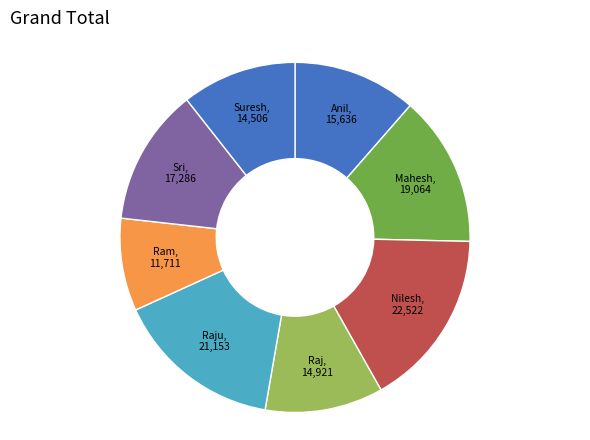

What is the smallest slice in the pie chart?

Ram